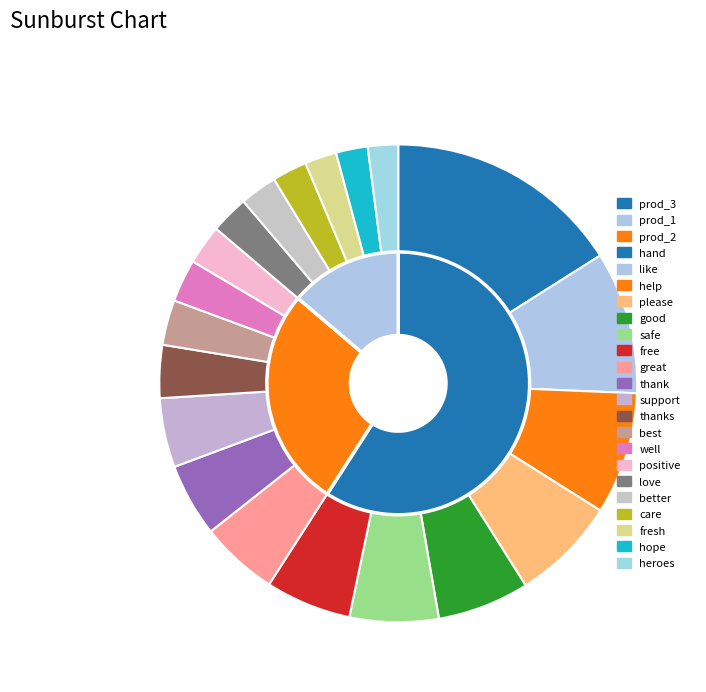

To the nearest percent, what is the average slice percentage?

5%